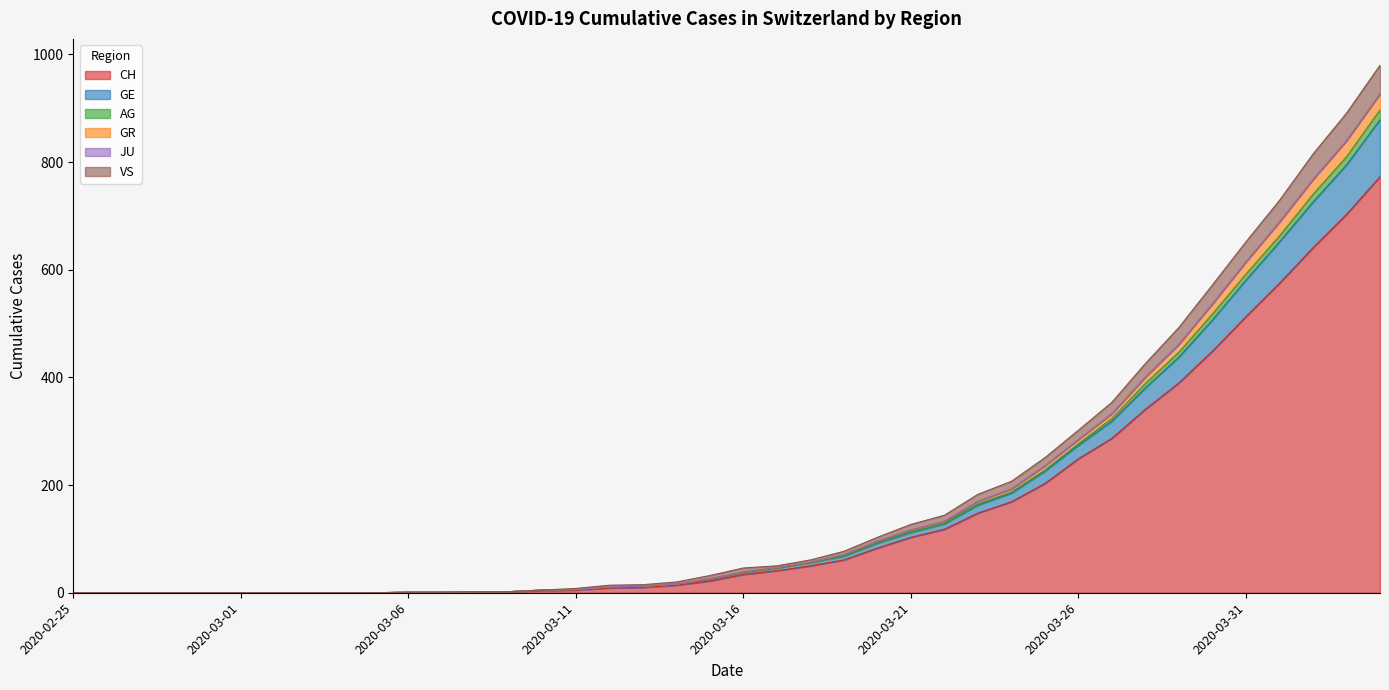

What is the label of the 4th point from the right?

2020-04-01